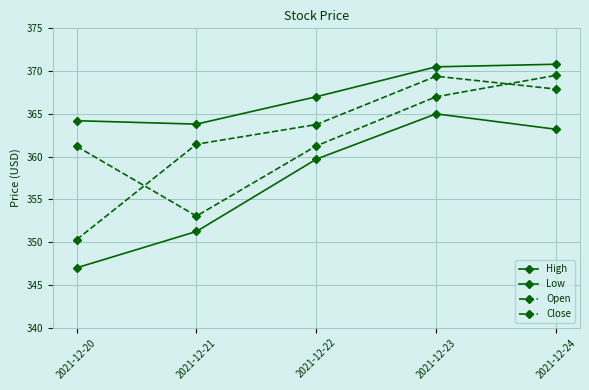

How many data points in Close are above 363?

3